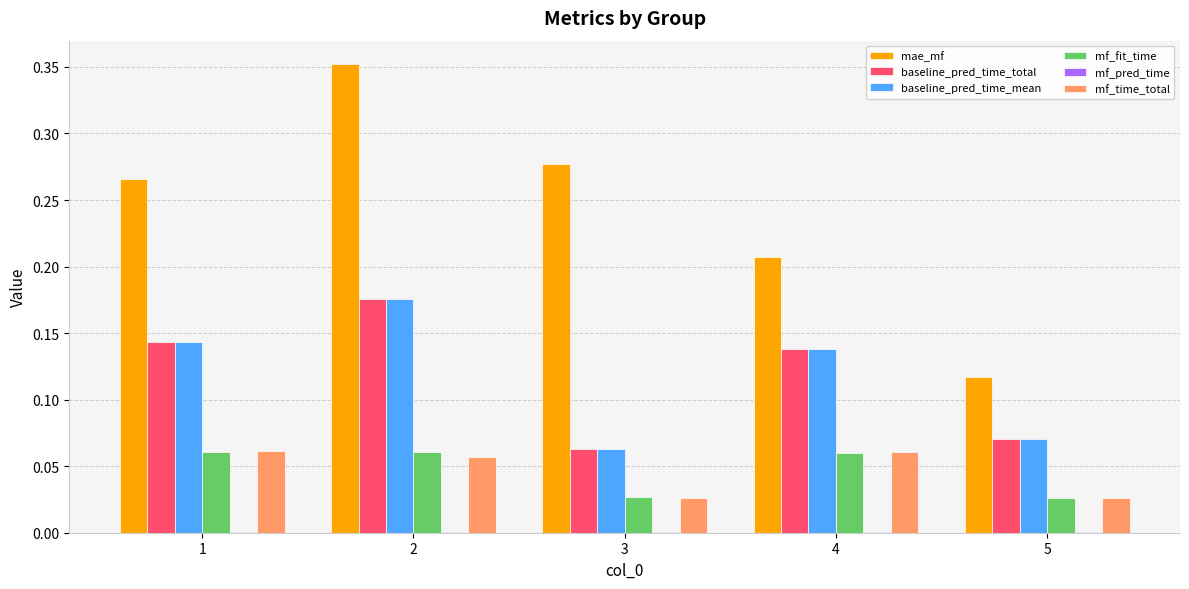

Which series changed the most between 4 and 5?

mae_mf